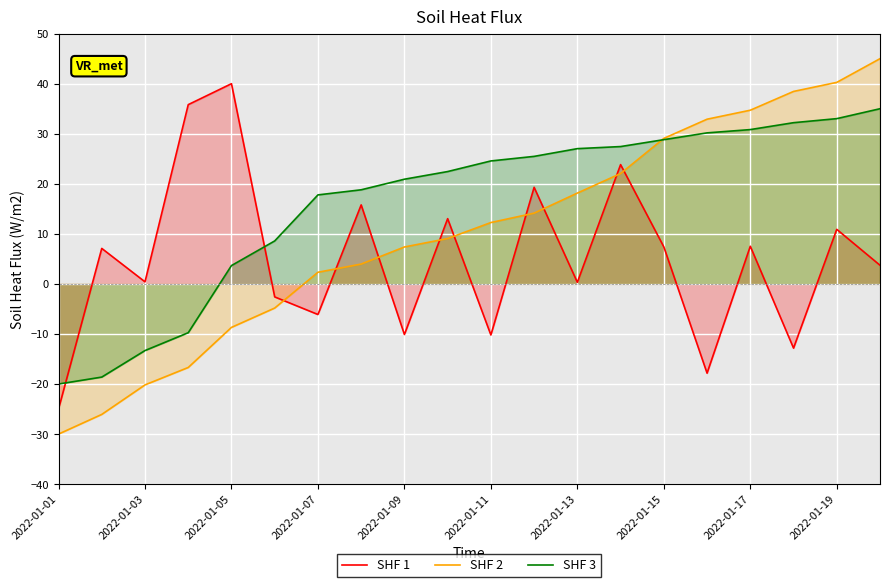

What is the spread (max minus min) of values at 2022-01-17?

27.2